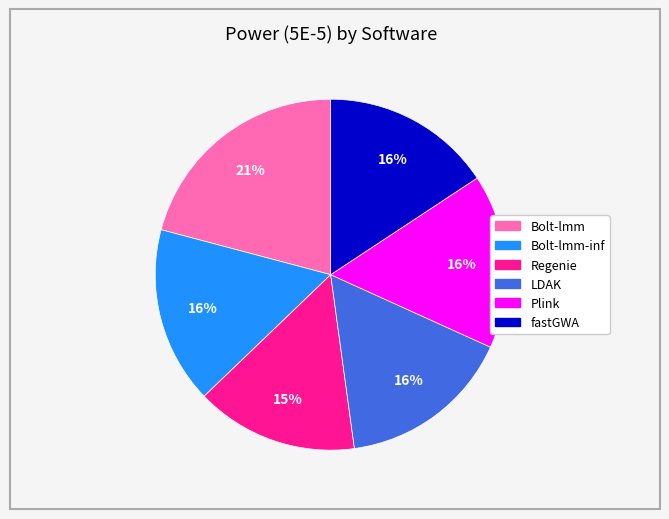

To the nearest percent, what is the average slice percentage?

17%